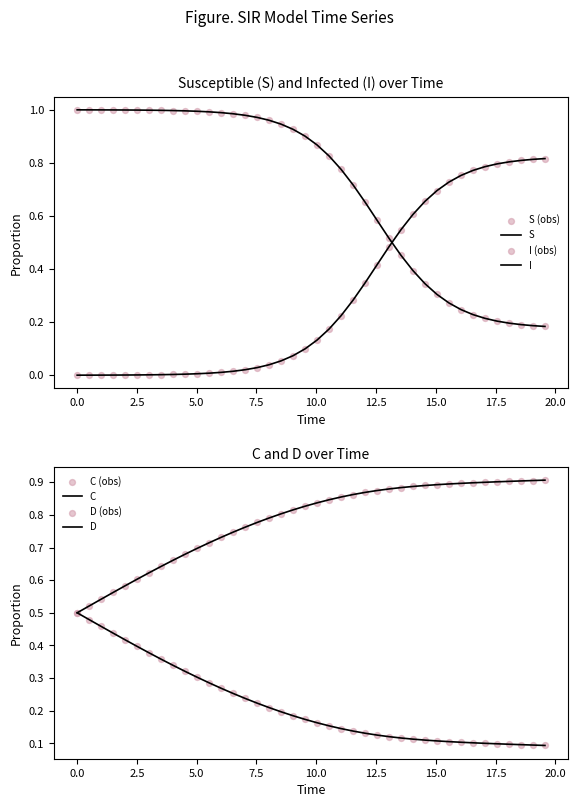

Which series has the largest total across all categories?

D